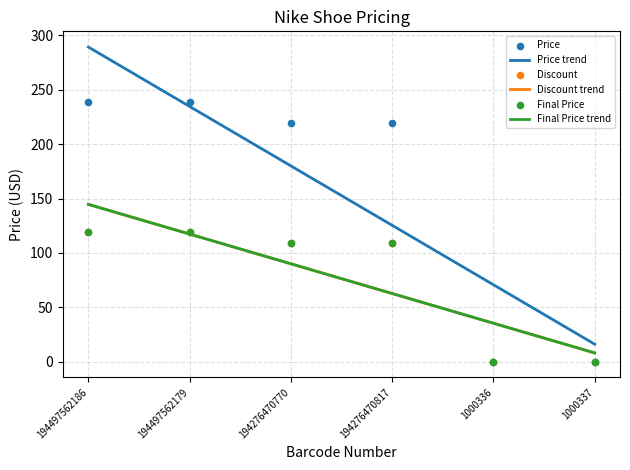

At how many categories does at least one series exceed 145?

4